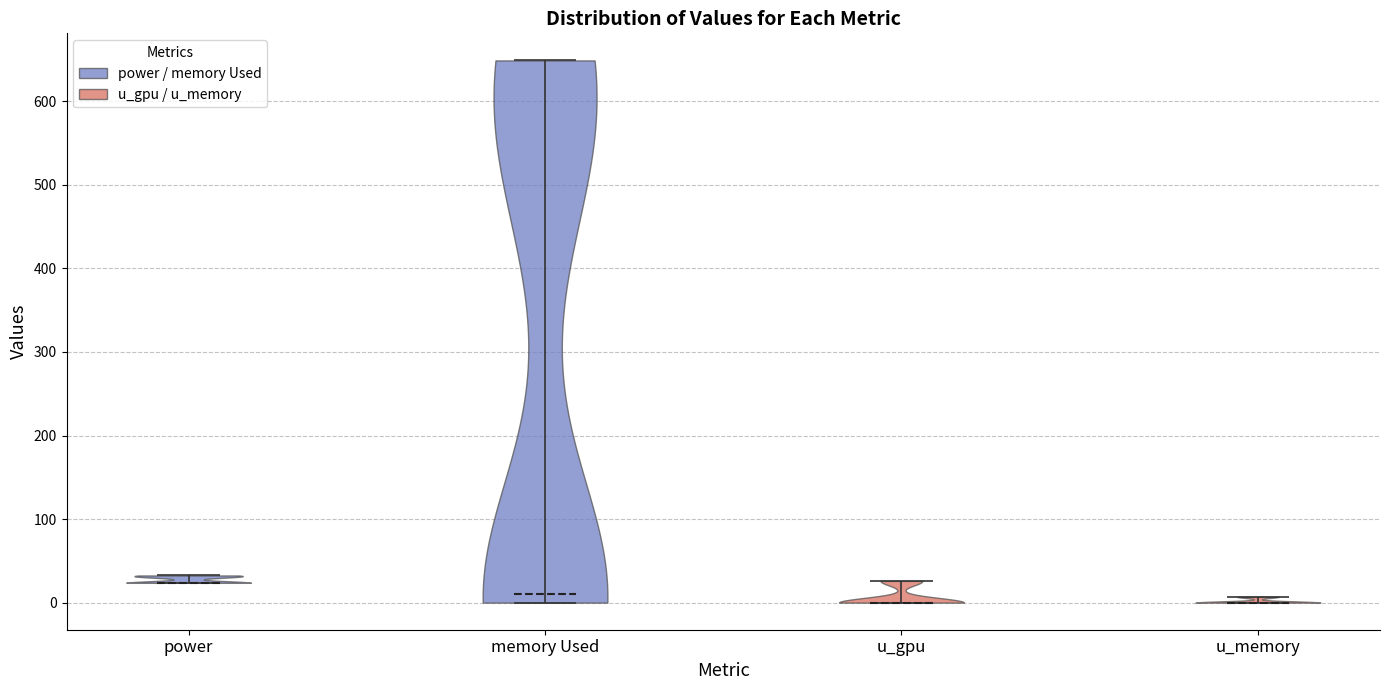

Which violin has the highest median line?

power